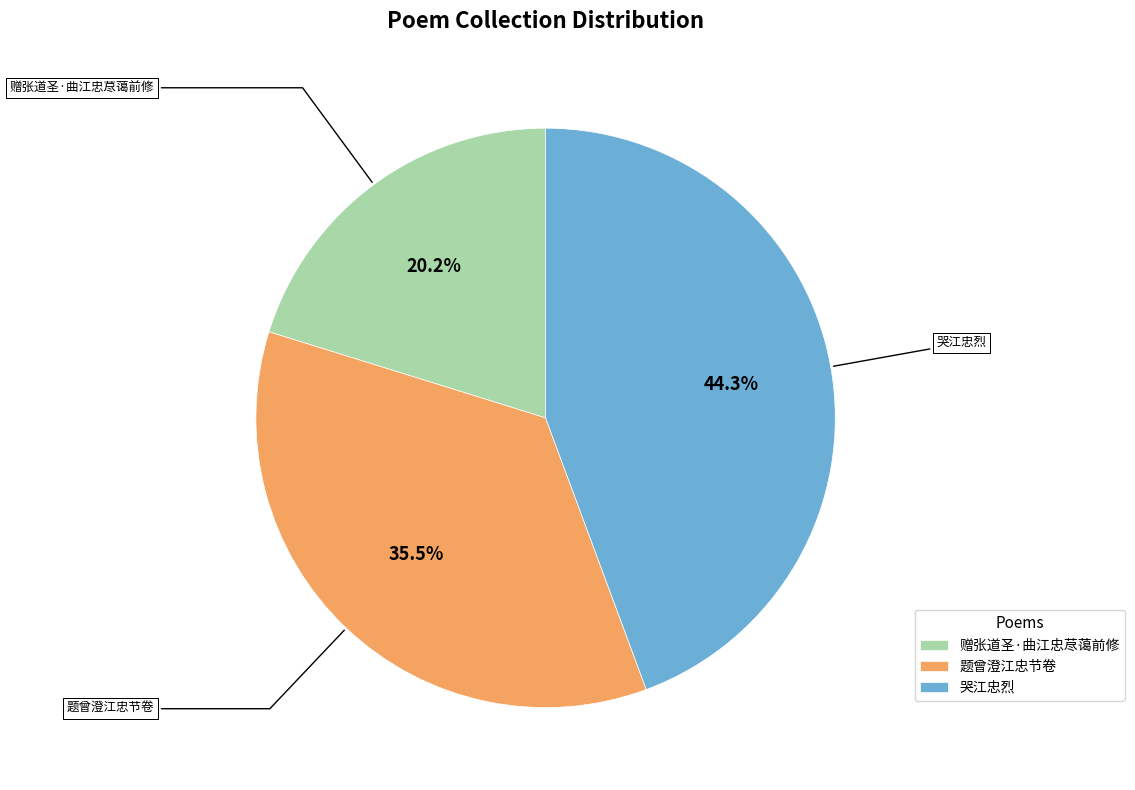

What is the ratio of the value at 题曾澄江忠节卷 to the value at 赠张道圣·曲江忠荩蔼前修?

1.8